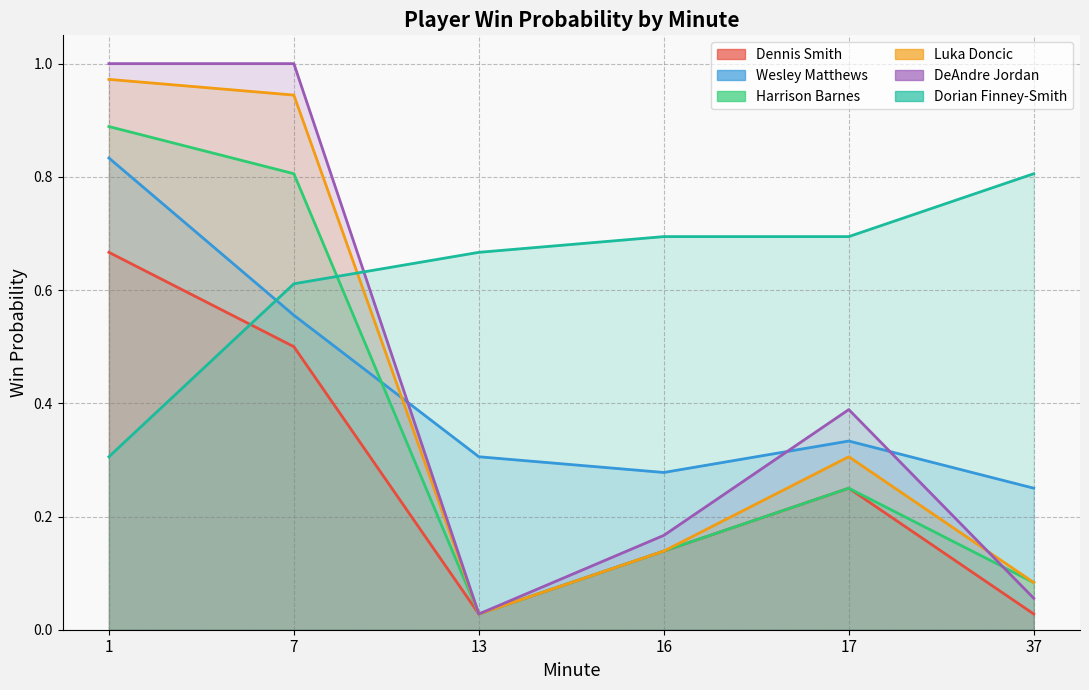

Reading left to right, transcribe all the data shown in this chart.

Dennis Smith: 1=0.7	7=0.5	13=0.0	16=0.1	17=0.2	37=0.0
Wesley Matthews: 1=0.8	7=0.6	13=0.3	16=0.3	17=0.3	37=0.2
Harrison Barnes: 1=0.9	7=0.8	13=0.0	16=0.1	17=0.2	37=0.1
Luka Doncic: 1=1.0	7=0.9	13=0.0	16=0.1	17=0.3	37=0.1
DeAndre Jordan: 1=1.0	7=1.0	13=0.0	16=0.2	17=0.4	37=0.1
Dorian Finney-Smith: 1=0.3	7=0.6	13=0.7	16=0.7	17=0.7	37=0.8